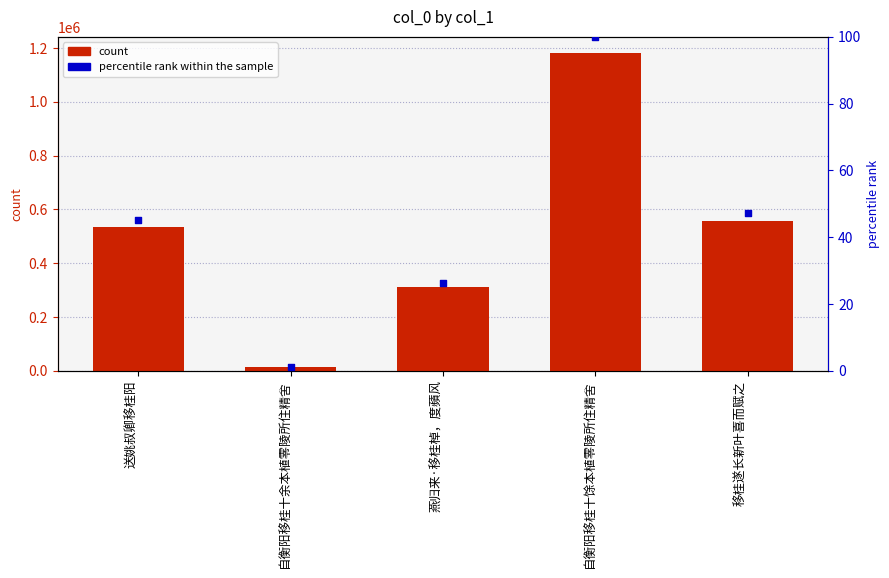

Which series contains the highest Y value?

col_0